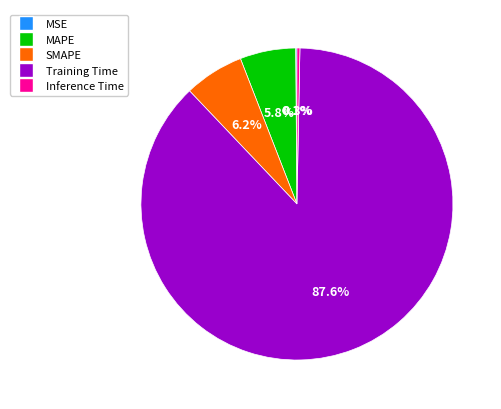

What is the largest slice in the pie chart?

Training Time